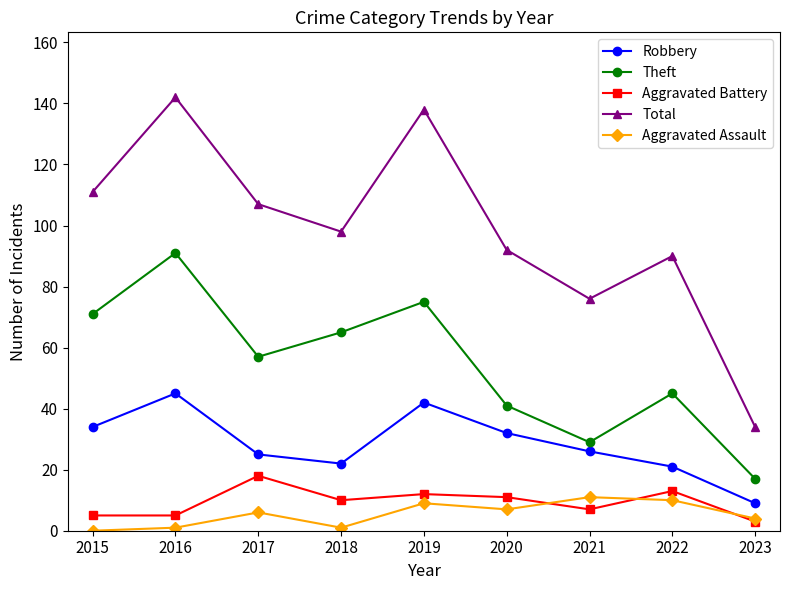

List the series in order of their peak value, lowest first.

Aggravated Assault, Aggravated Battery, Robbery, Theft, Total